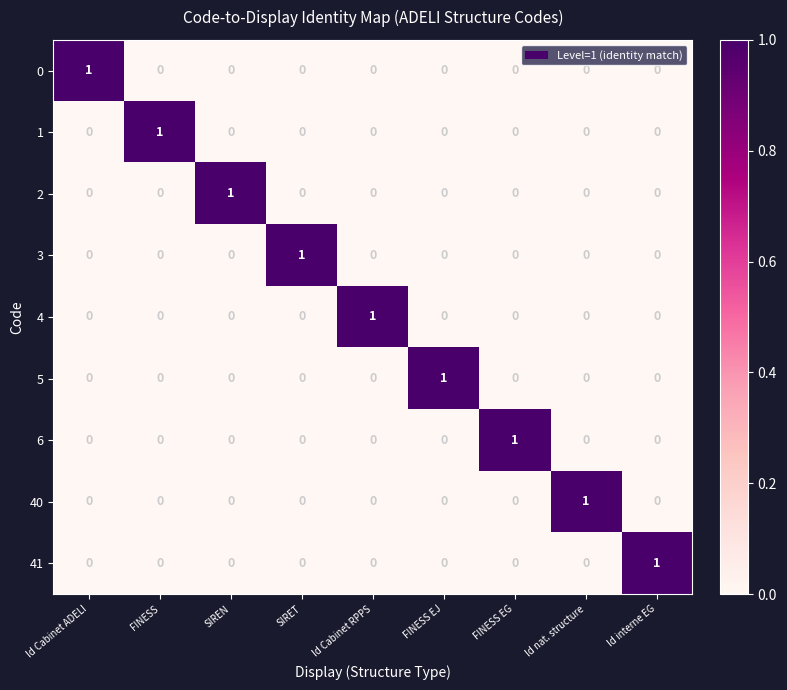

At how many categories does at least one series exceed 0?

9